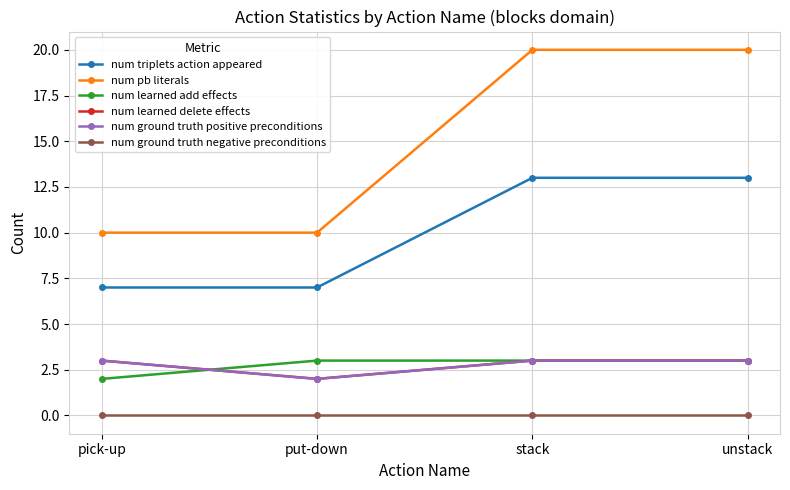

What is the sum of the num ground truth positive preconditions values at unstack and stack?

6